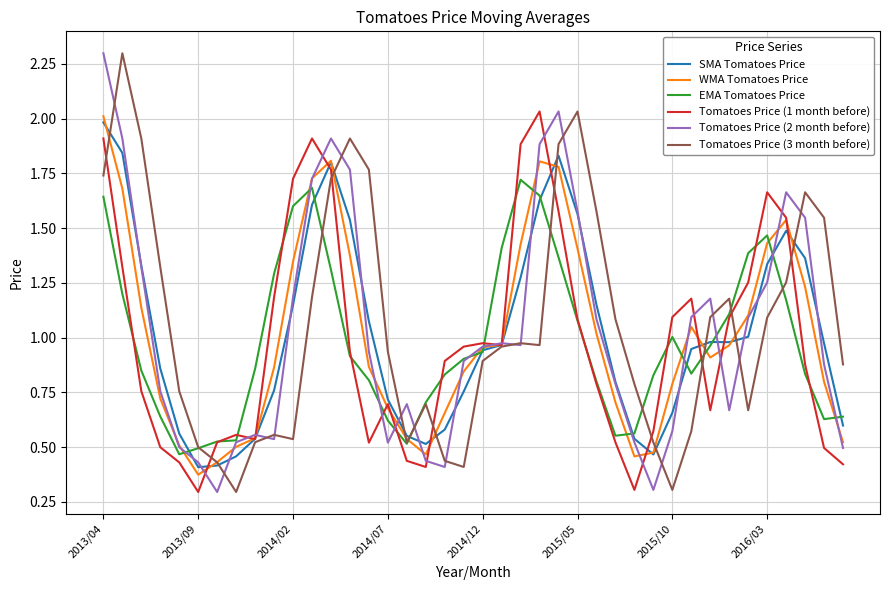

What is the greatest value displayed?

2.3